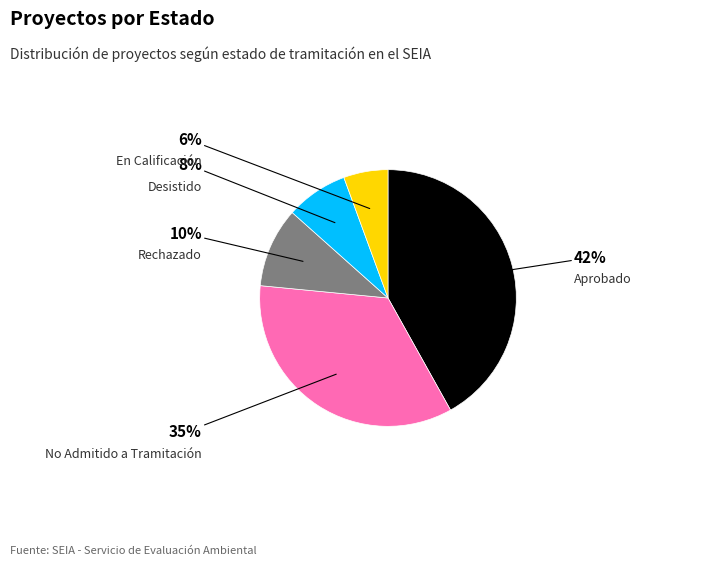

Is there a majority slice in this chart?

No